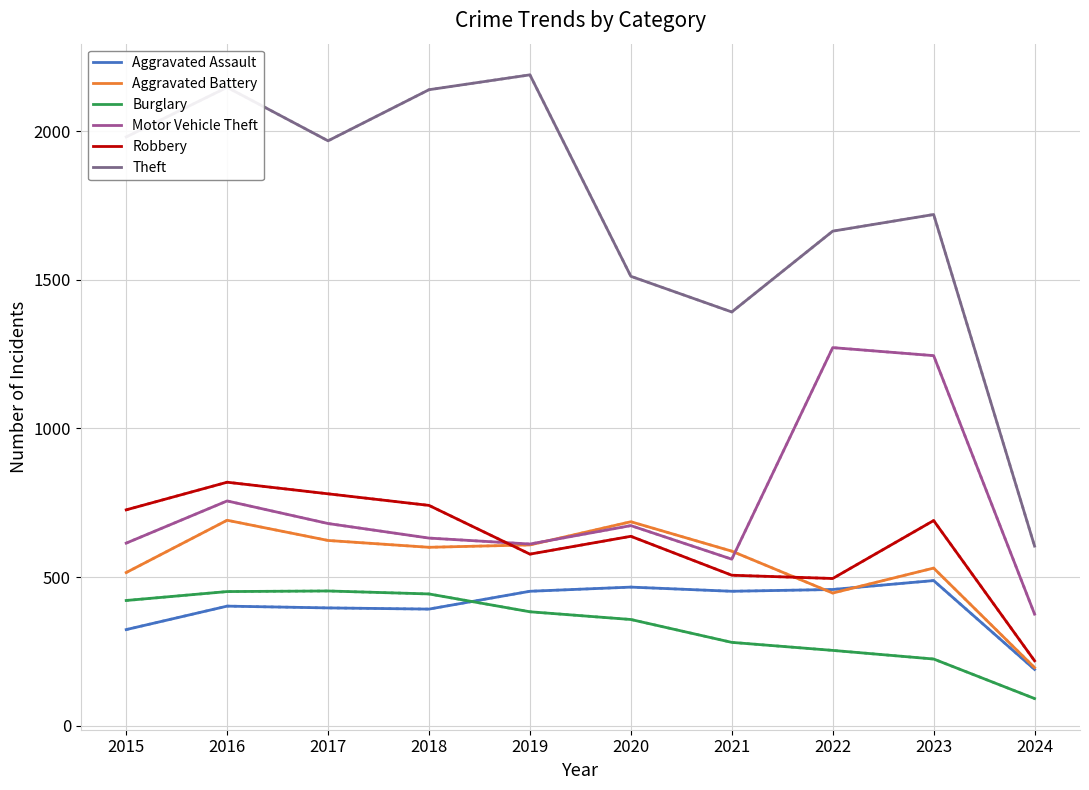

Is this an area chart (filled region under the line)?

No